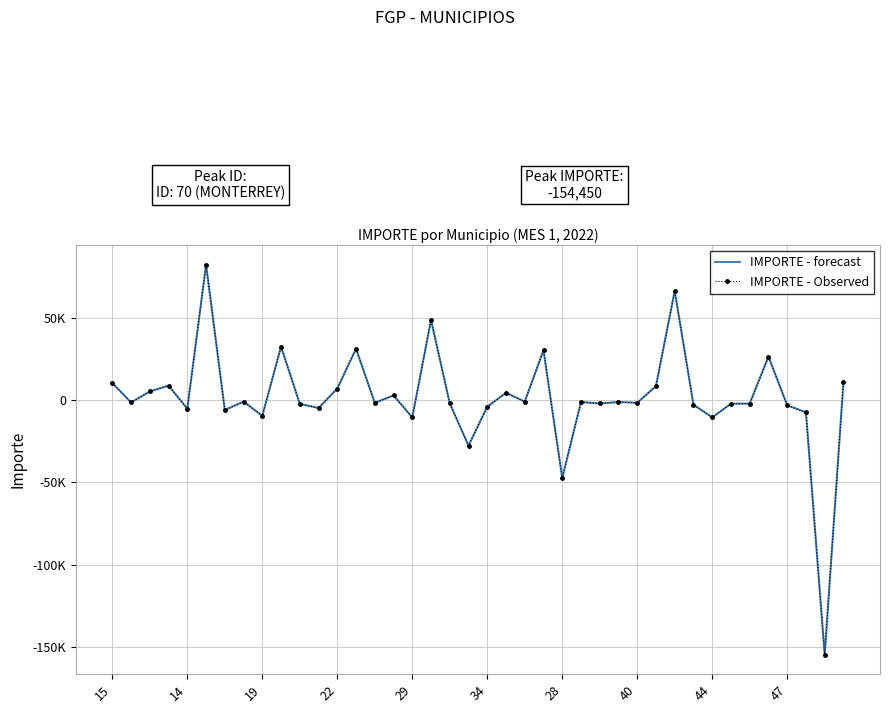

Reading right to left, transcribe all the data shown in this chart.

IMPORTE - forecast: 10768.1	-154450.1	-7463.1	-3181.1	26324.3	-2150.9	-2237.7	-10487.6	-2860.5	66185.5	8478.8	-1678.8	-1203.5	-2097.0	-1218.2	-47310.3	30215.6	-949.2	4383.2	-4084.2	-27661.8	-2023.6	48543.3	-10528.7	2796.3	-1724.0	31101.8	6967.1	-4845.5	-2304.0	32358.9	-9544.5	-960.2	-6038.8	82134.9	-5290.2	8751.5	5206.5	-1455.7	10309.7
IMPORTE - Observed: 10768.1	-154450.1	-7463.1	-3181.1	26324.3	-2150.9	-2237.7	-10487.6	-2860.5	66185.5	8478.8	-1678.8	-1203.5	-2097.0	-1218.2	-47310.3	30215.6	-949.2	4383.2	-4084.2	-27661.8	-2023.6	48543.3	-10528.7	2796.3	-1724.0	31101.8	6967.1	-4845.5	-2304.0	32358.9	-9544.5	-960.2	-6038.8	82134.9	-5290.2	8751.5	5206.5	-1455.7	10309.7